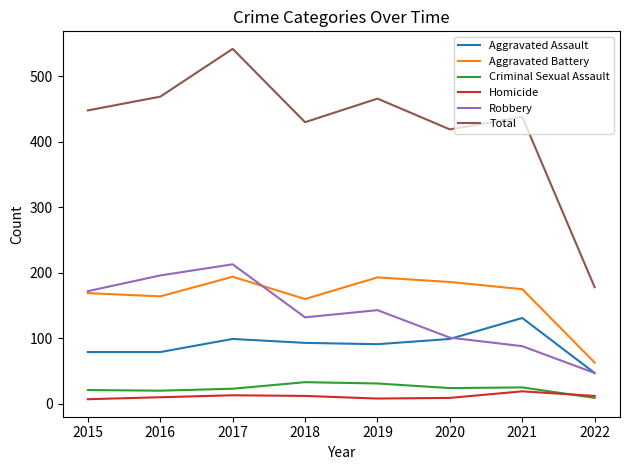

How many interior local peaks does the Aggravated Battery series have?

2